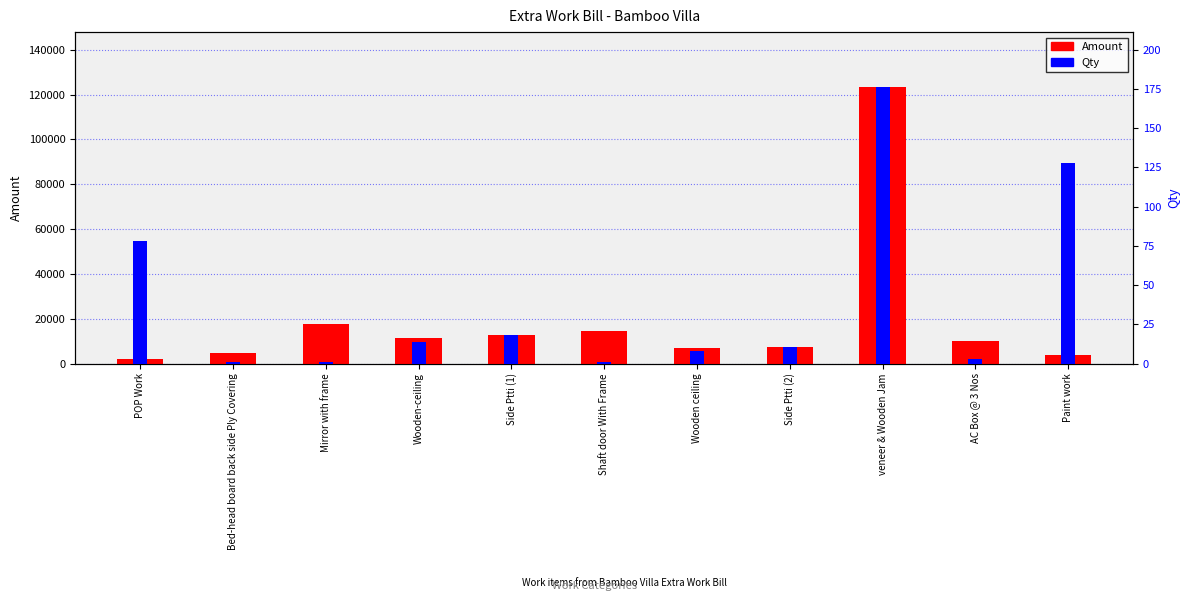

True or false: Qty has a value of 1.0 at Mirror with frame.

True